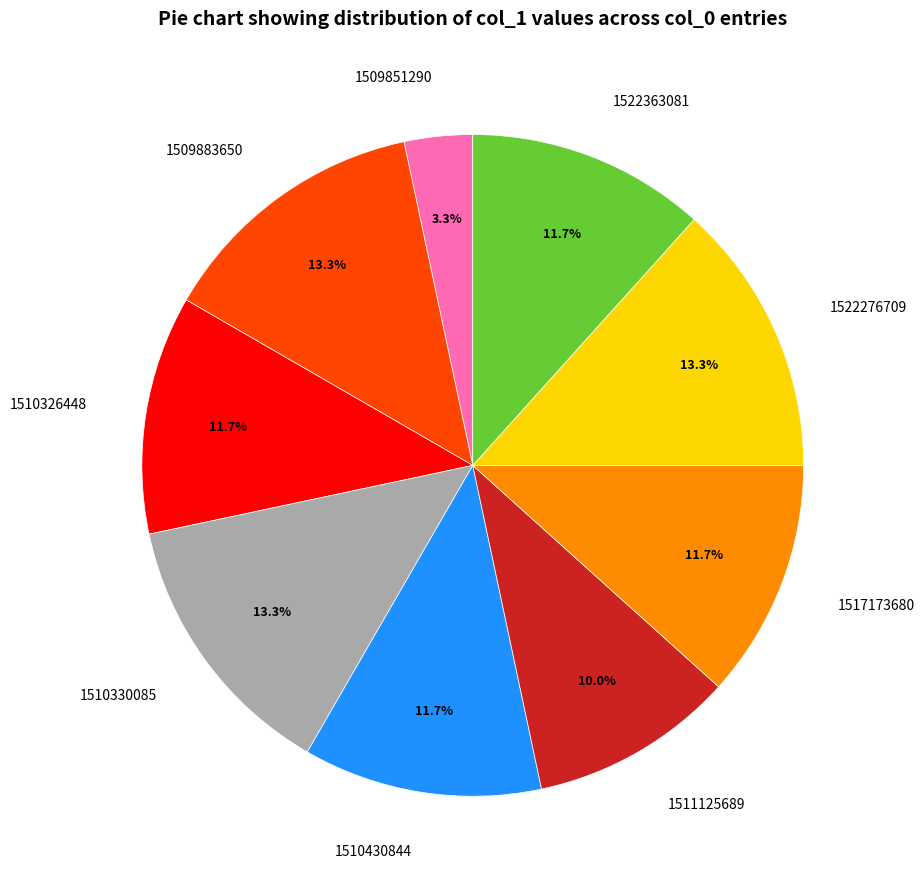

To the nearest percent, what percentage of the pie is 1522363081?

12%